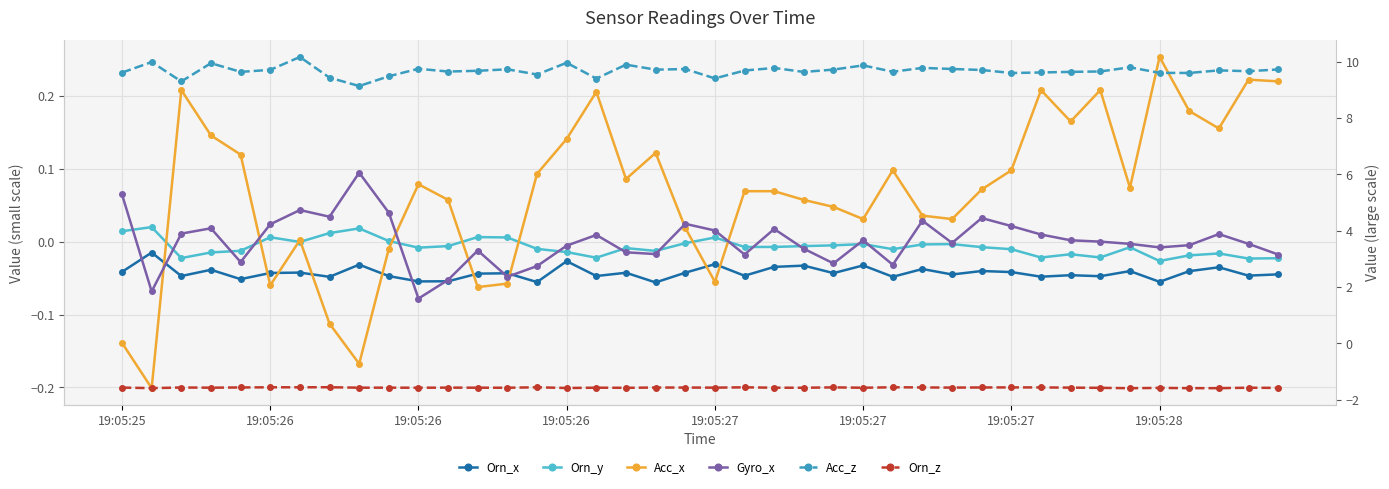

How many distinct data groups are displayed?

6